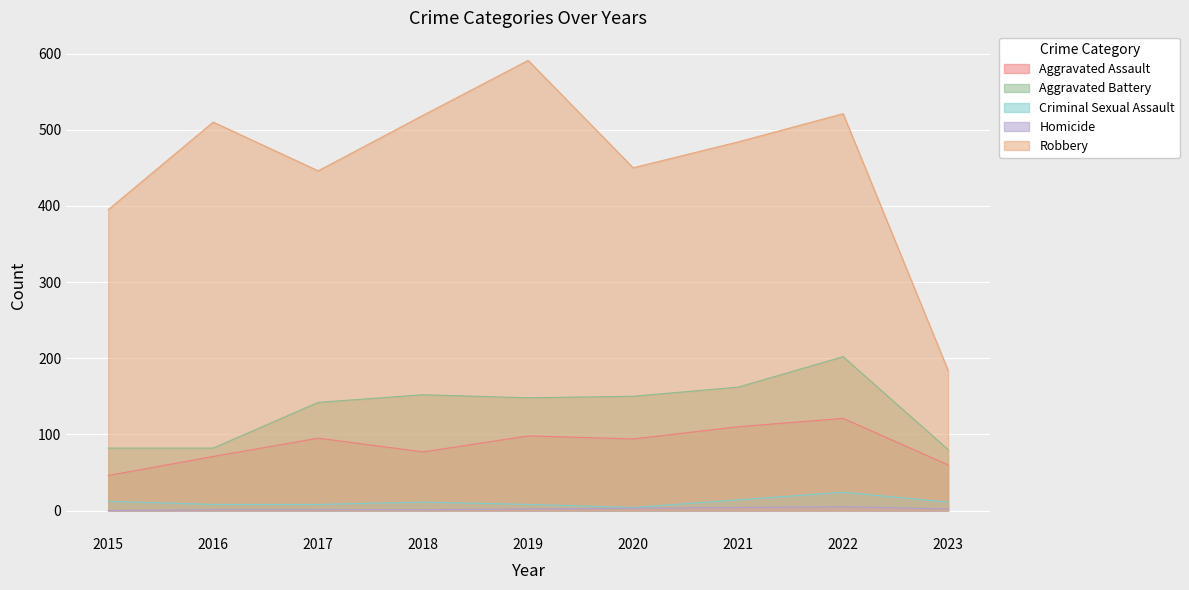

Which series has the largest total across all categories?

Robbery